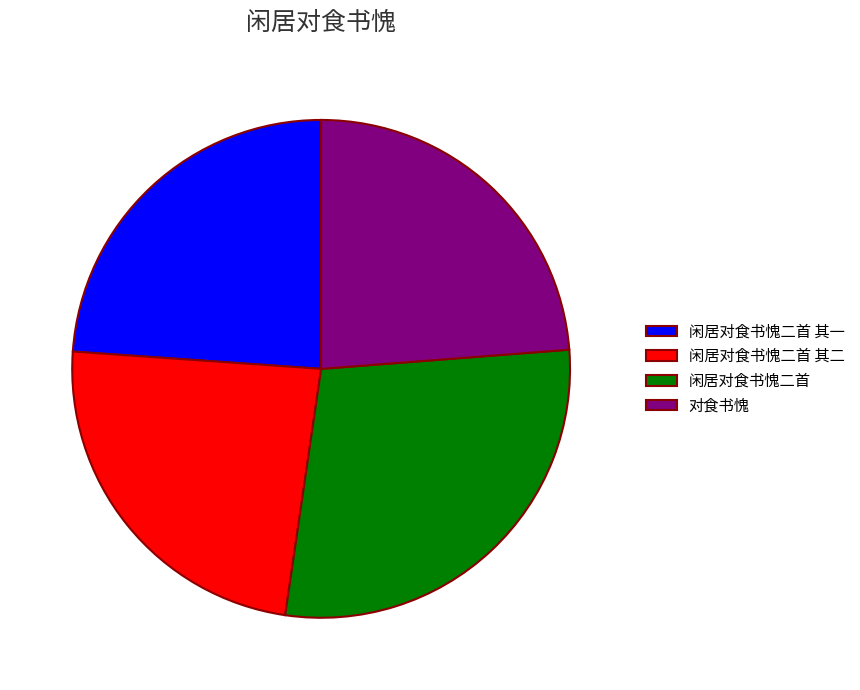

Does 对食书愧 represent more than half of the total?

No